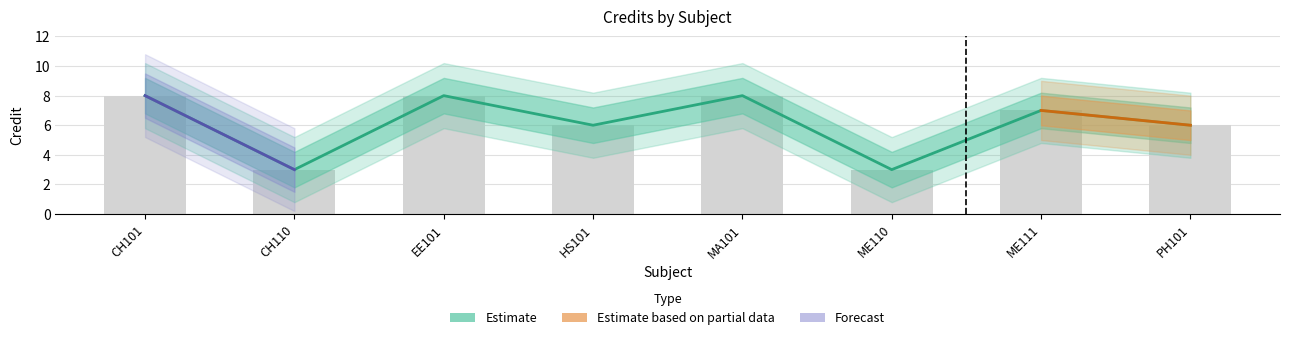

Approximately how many times larger is the value at CH110 compared to CH101?

0.4